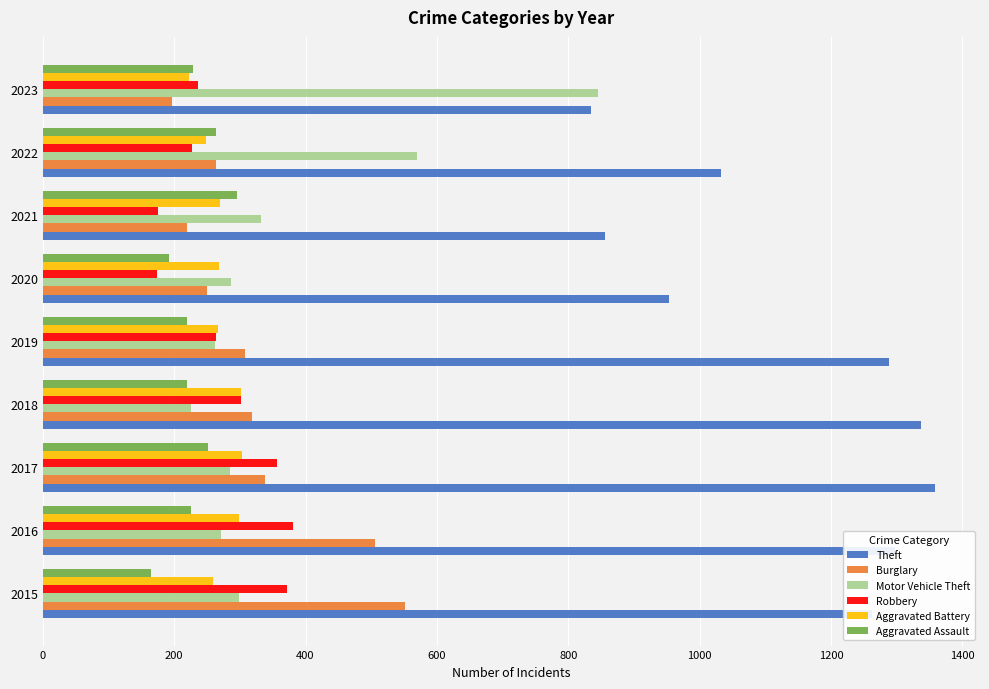

Where is Motor Vehicle Theft nearest to the value 535?

2022